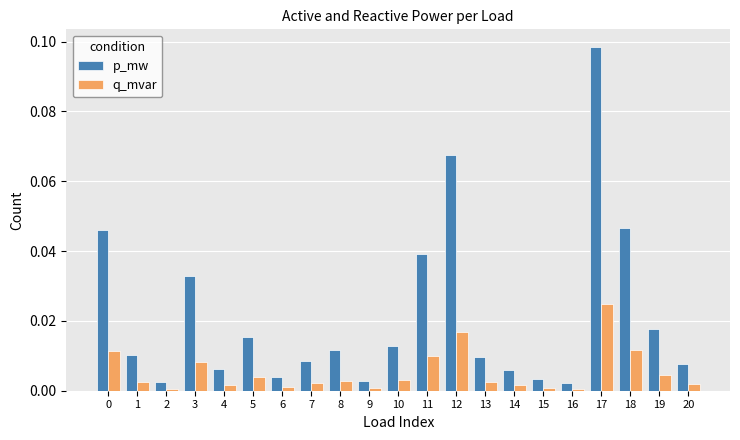

How many groups of bars are there?

21